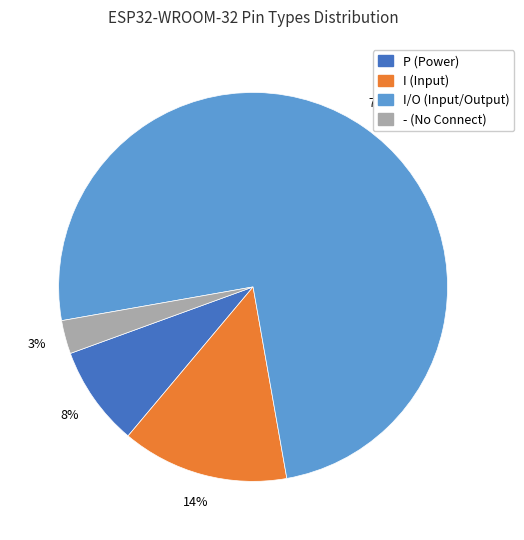

To the nearest percent, what is the difference between the largest and smallest slice percentages?

72%